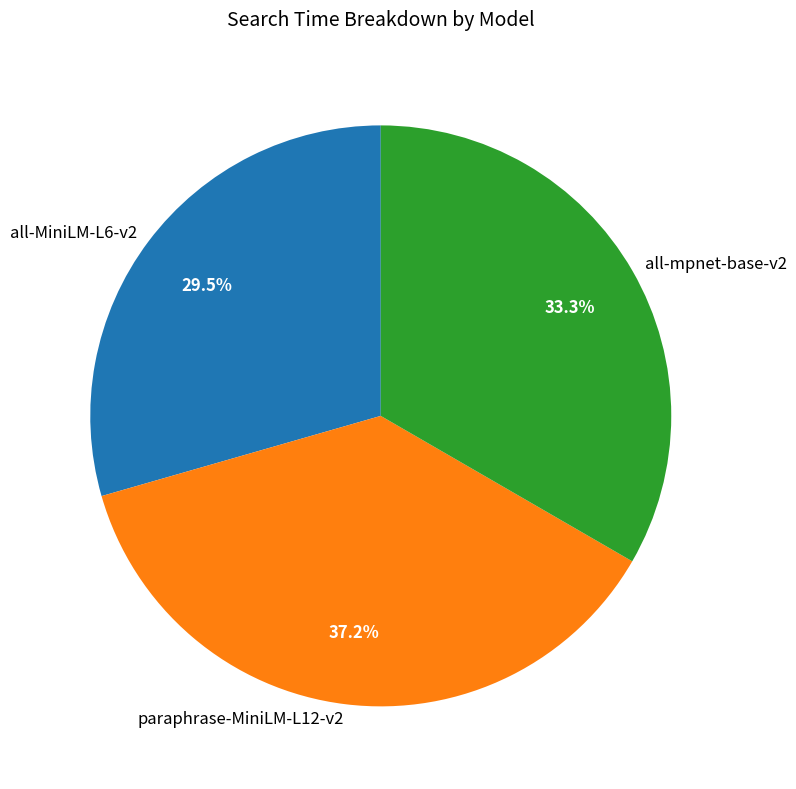

True or false: all-MiniLM-L6-v2 accounts for 23% of the total.

False